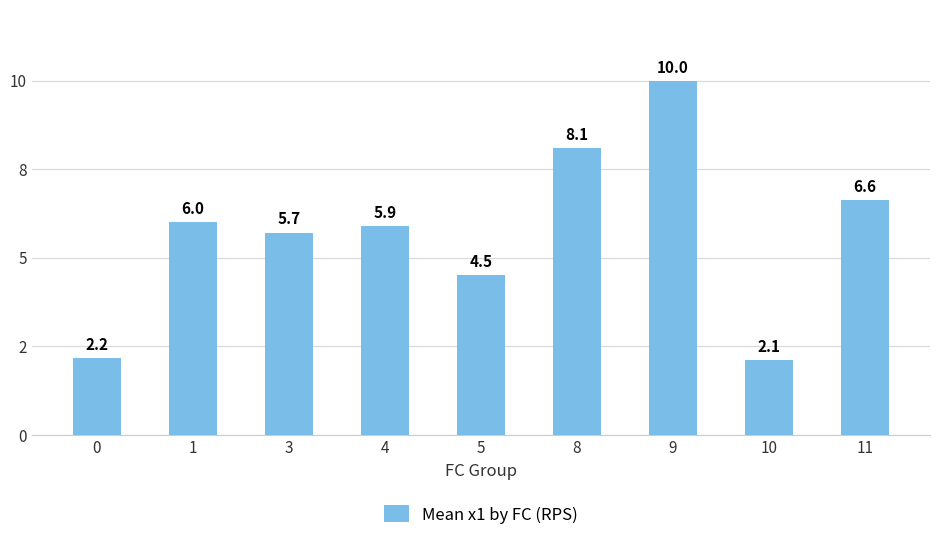

What is the greatest value displayed?

10.0